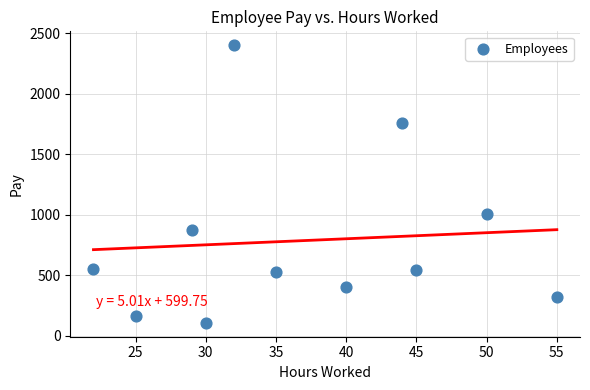

What Y value in the scatter plot is closest to 1252?

1005.0